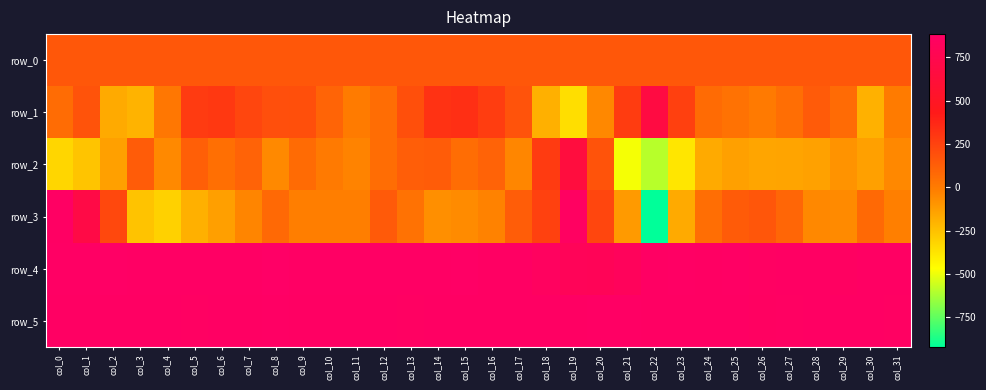

Count the number of categories in the chart.

32